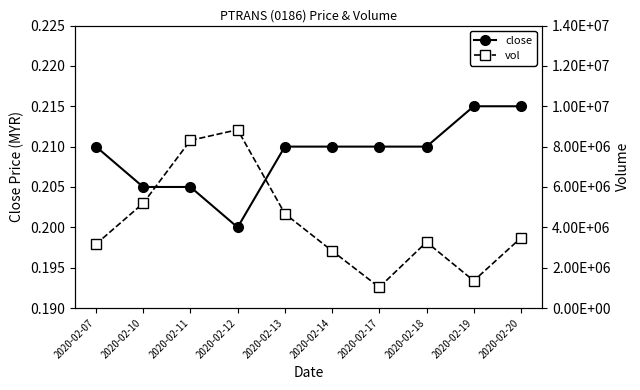

True or false: close and vol cross at least once.

False